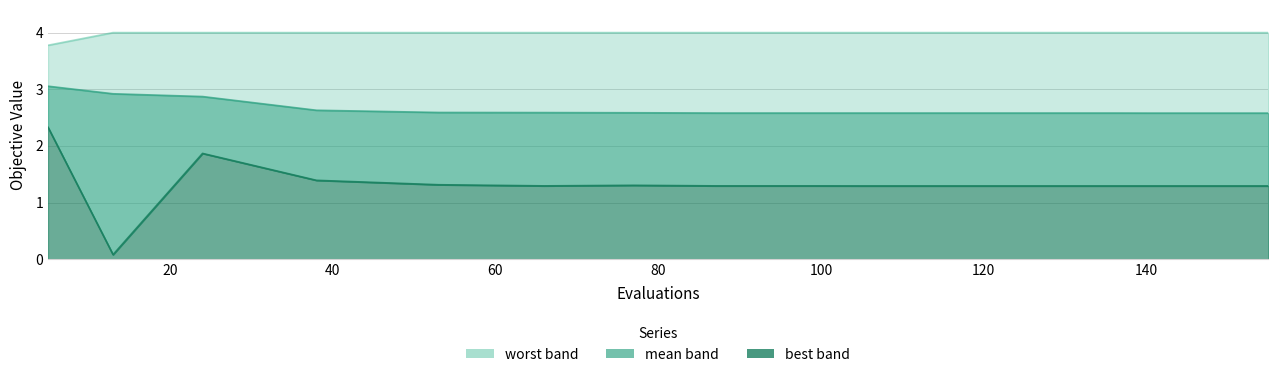

What is the maximum value shown in the chart?

4.0